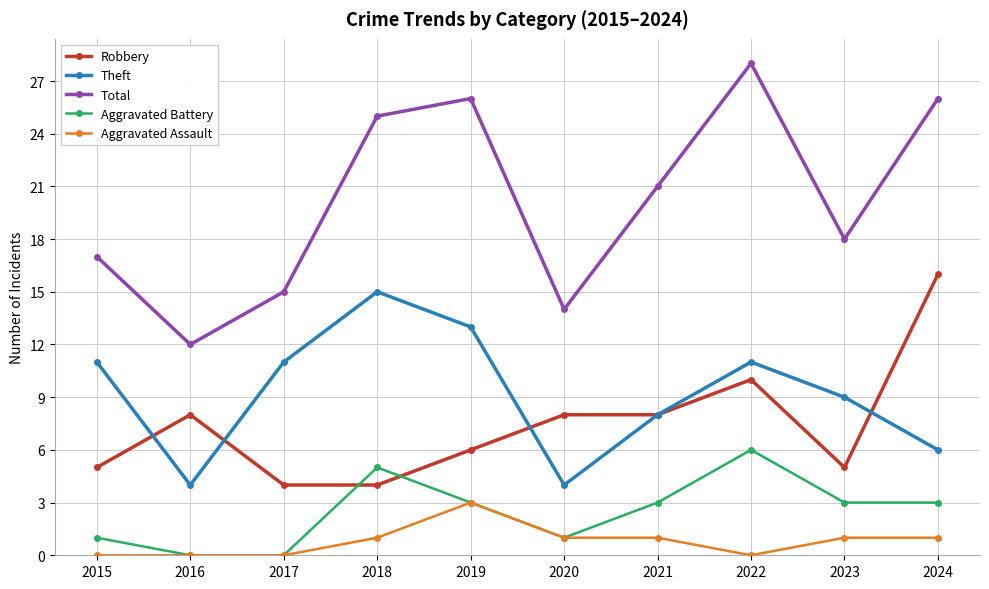

Between 2021 and 2024, which series saw the biggest shift?

Robbery